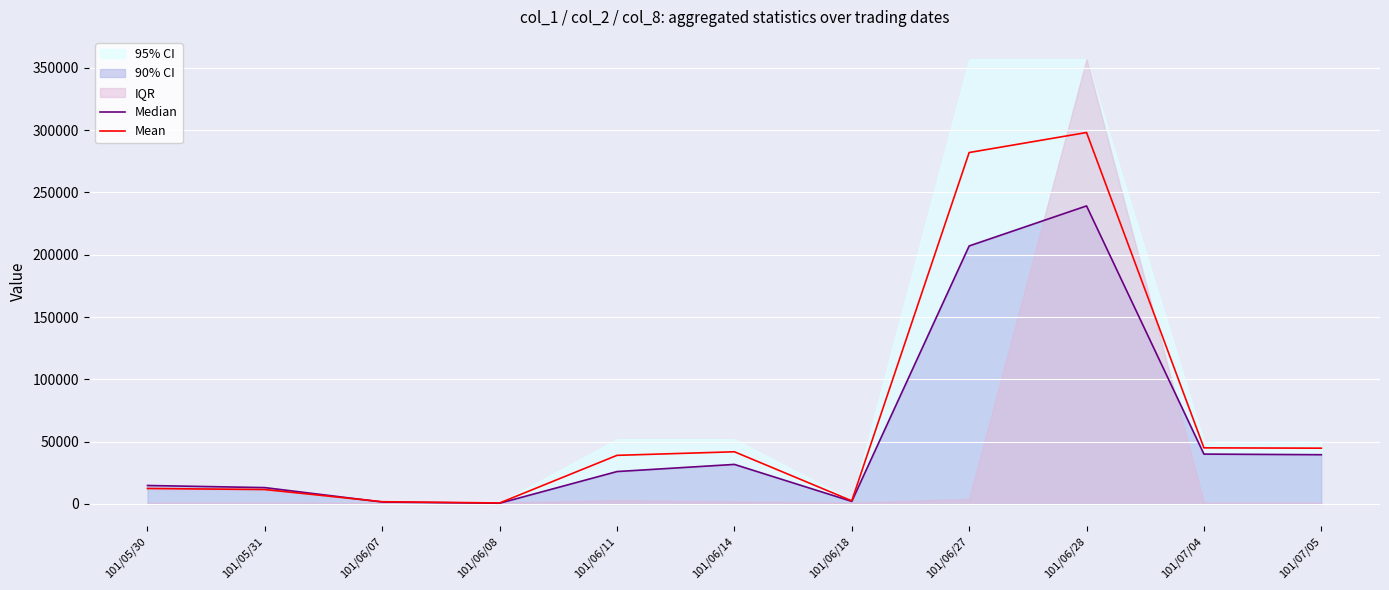

In Mean, how many points are higher than both neighbors (excluding endpoints)?

2